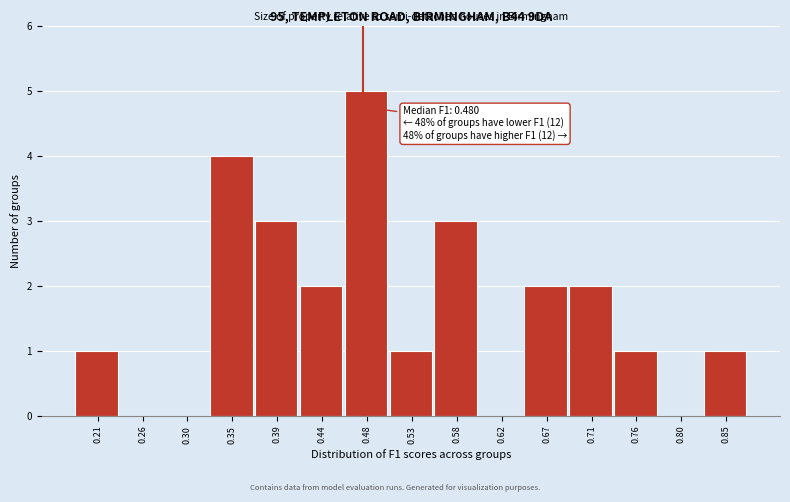

Which range on the x-axis has the tallest bar?

0.460 to 0.505